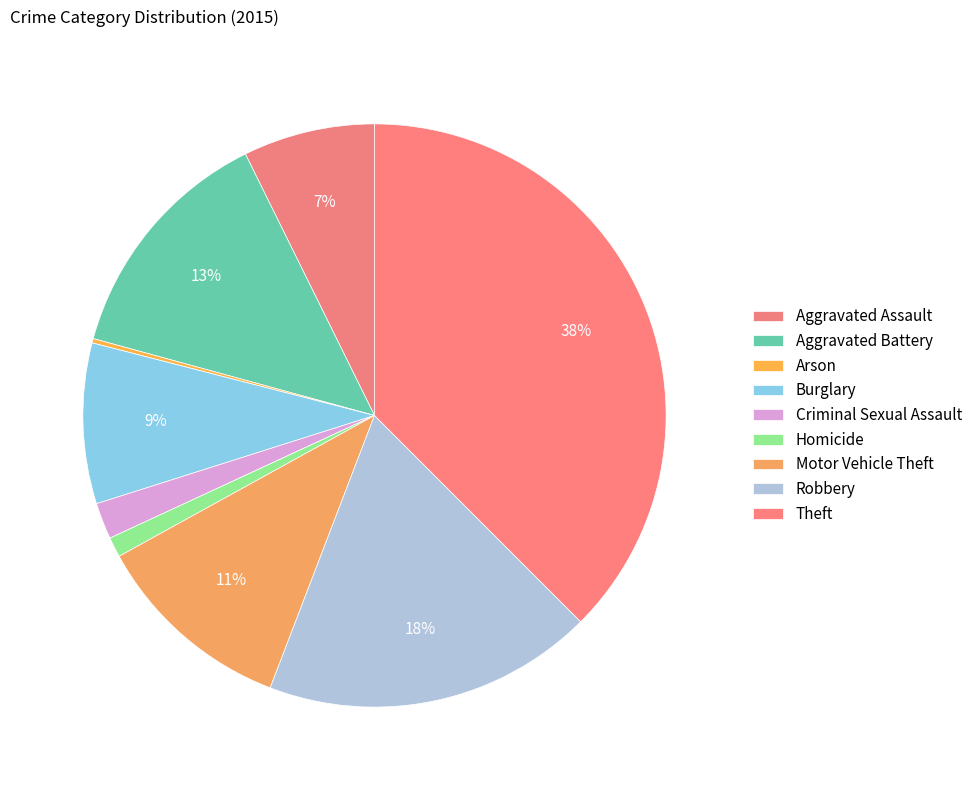

What percentage is the Robbery slice, to the nearest percent?

18%